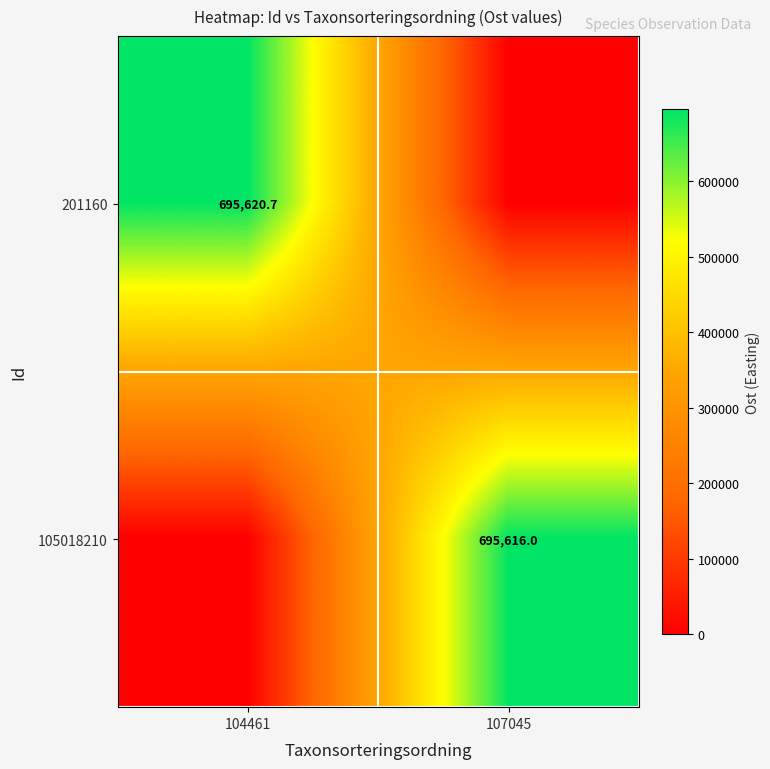

True or false: 105018210 has a value of 220187.9 at 107045.

False